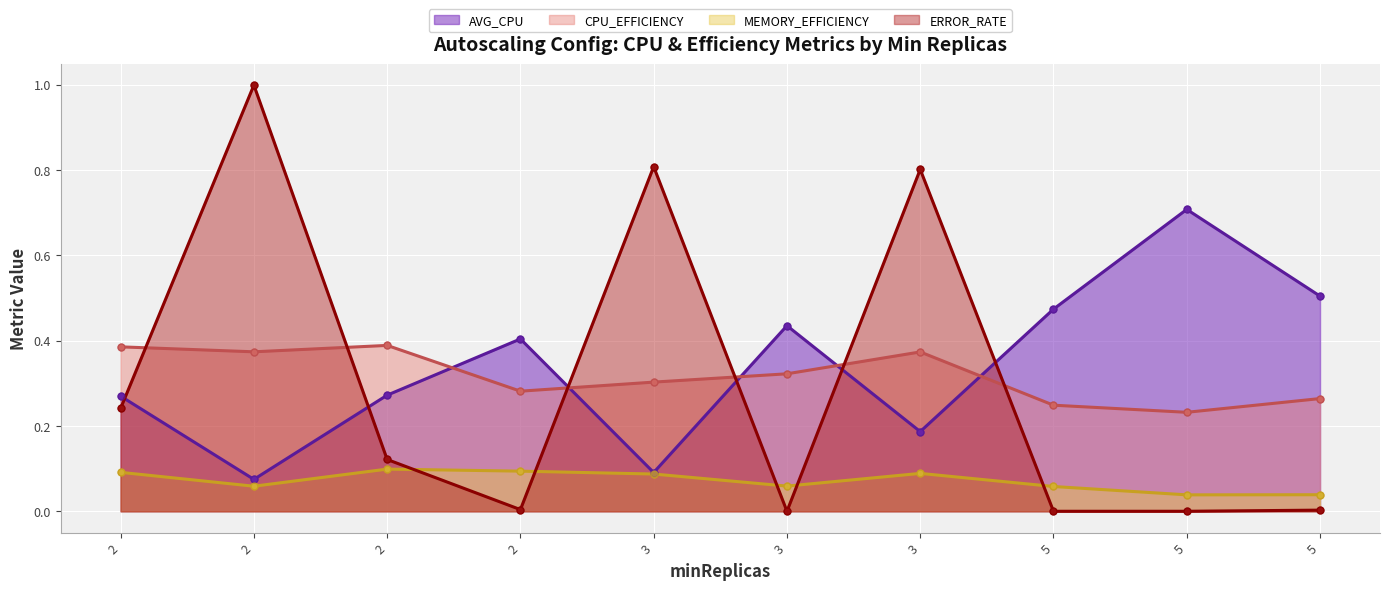

Is it true that ERROR_RATE equals 0.0 at 5?

True